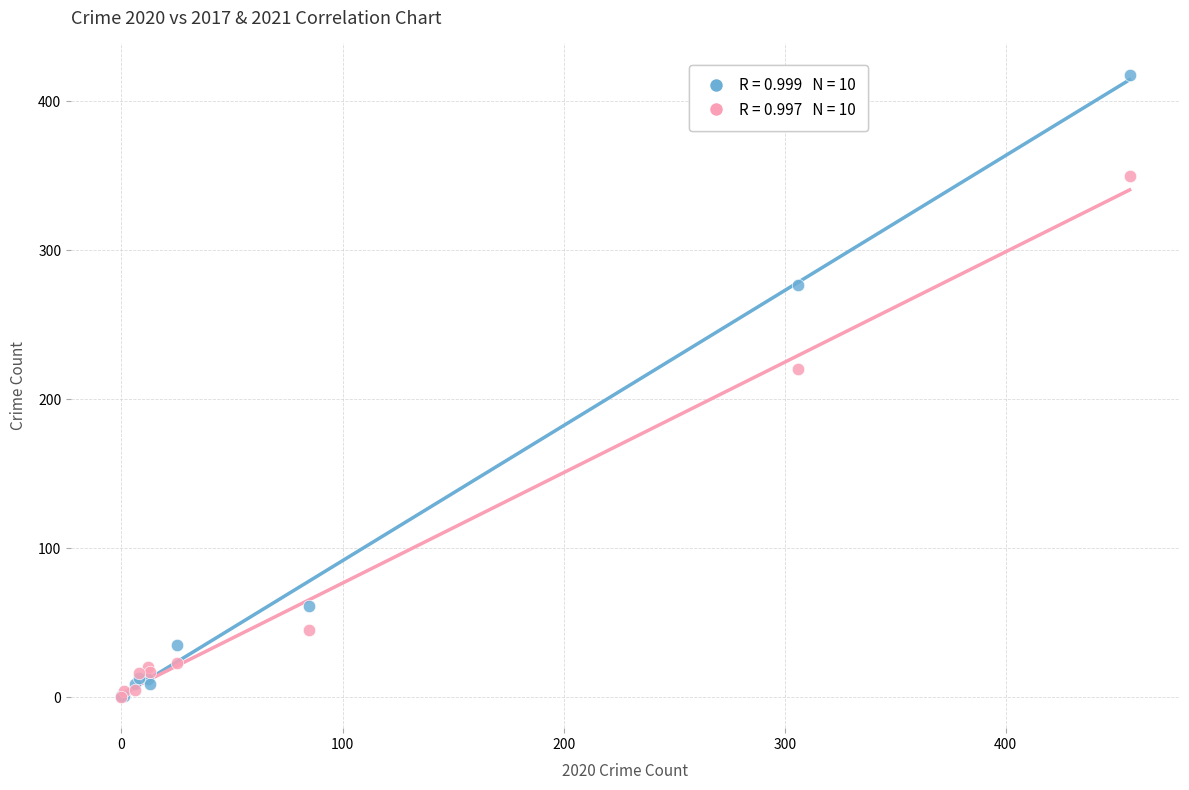

Across all series, what Y value is closest to 209?

220